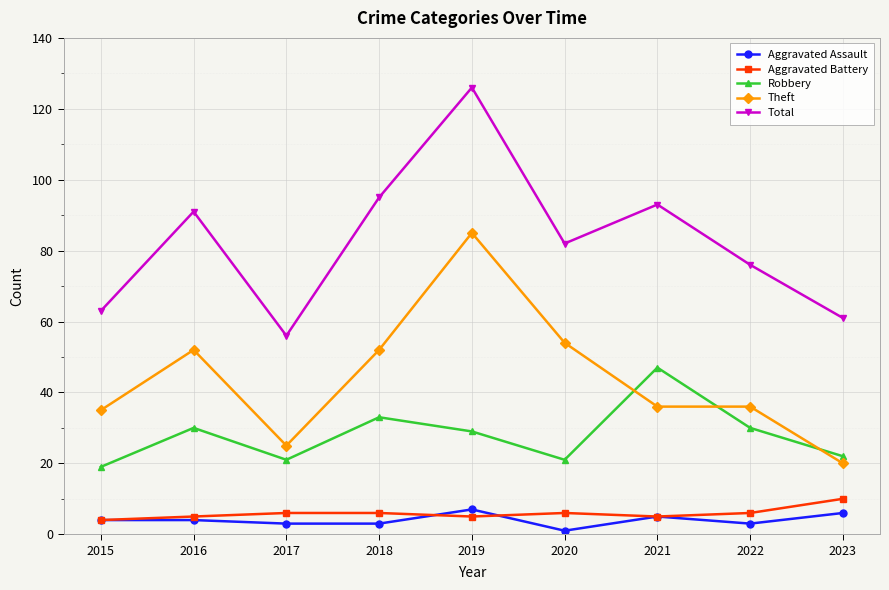

True or false: Aggravated Battery and Total cross at least once.

False